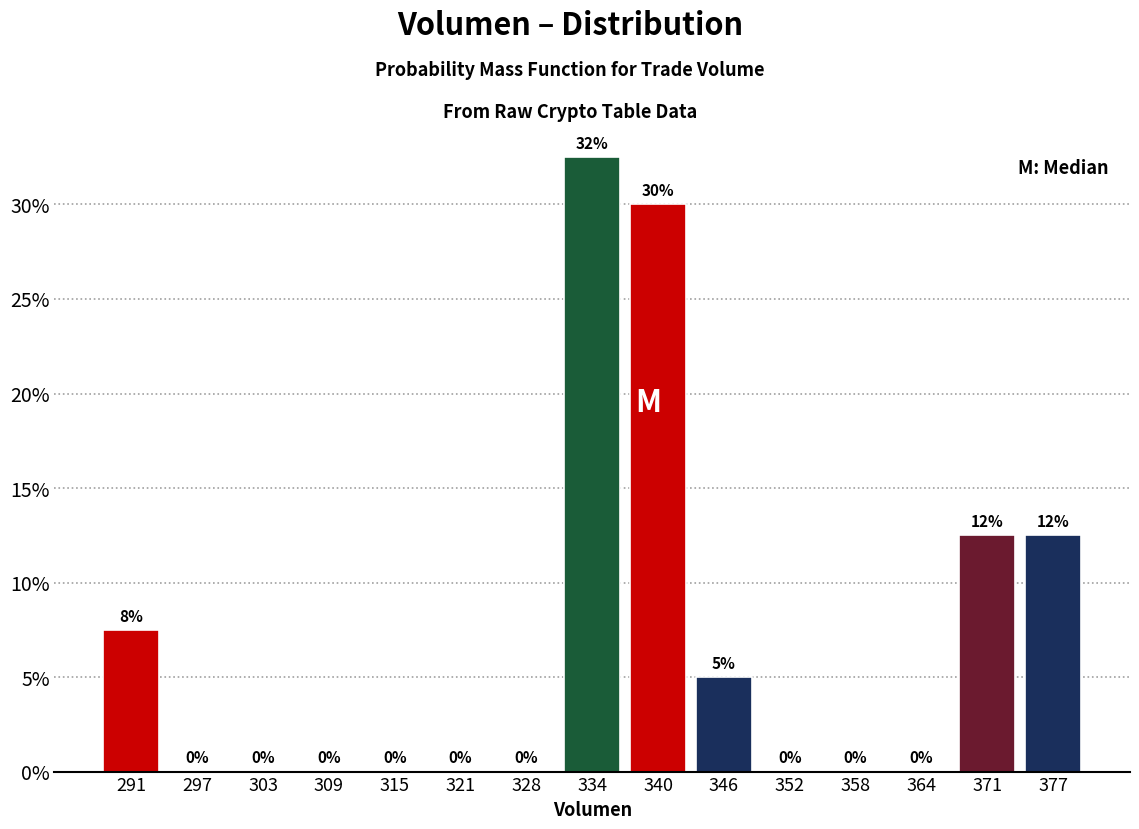

Over which range of the x-axis is the bar tallest?

331 to 337